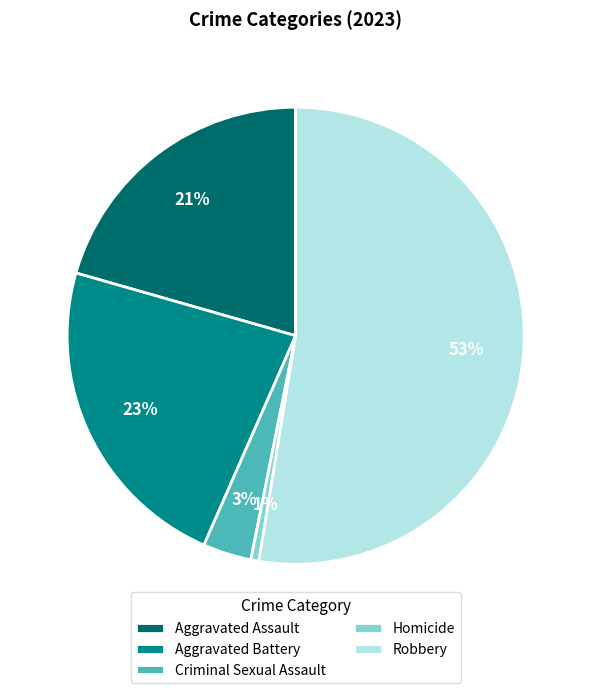

What is the ratio of the value at Criminal Sexual Assault to the value at Robbery?

0.1